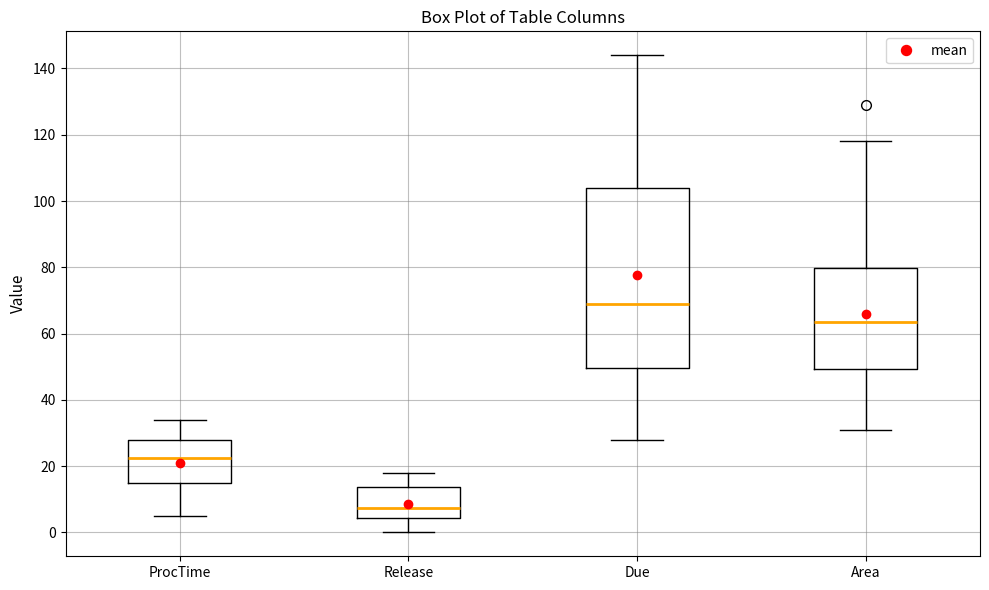

Which box is the tallest, from its lower edge to its upper edge?

Due